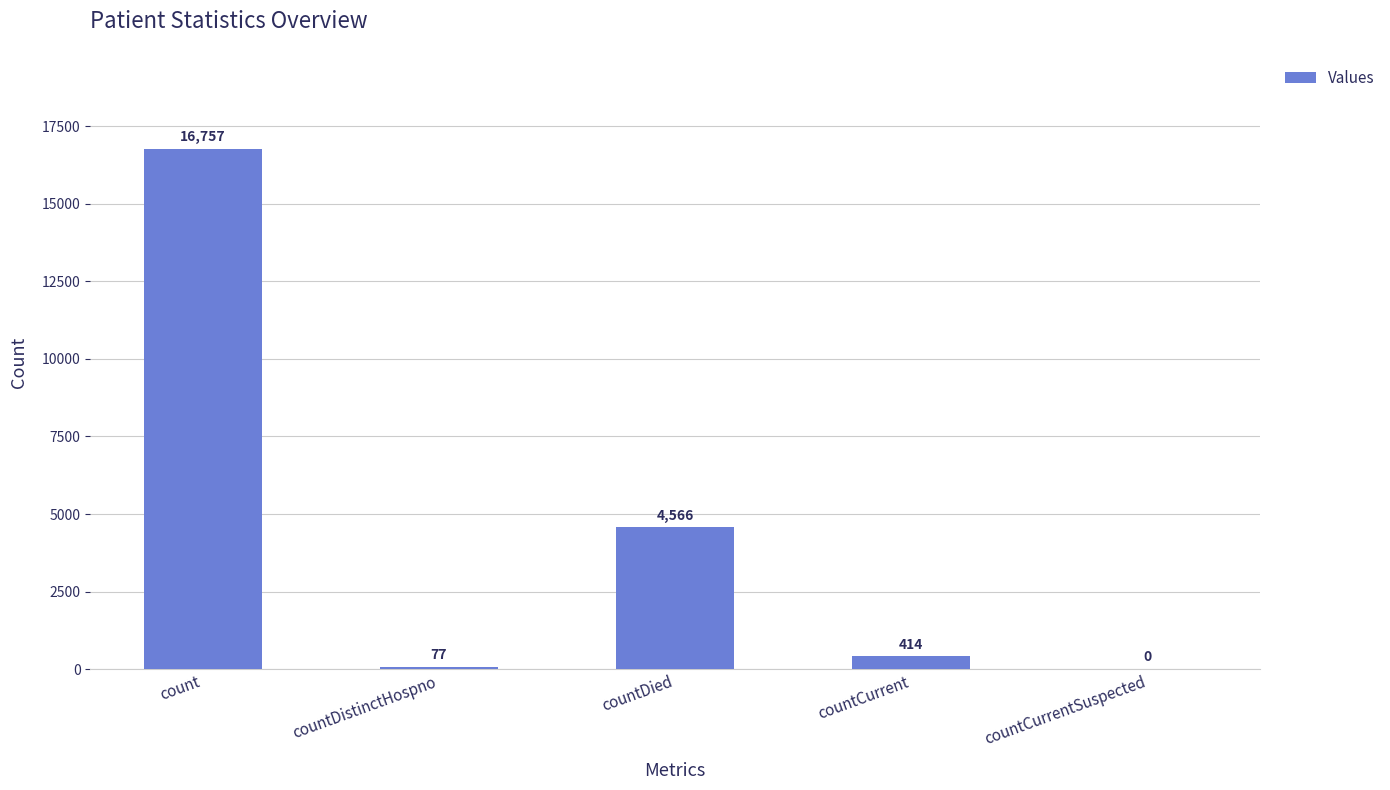

What is the average value?

4363